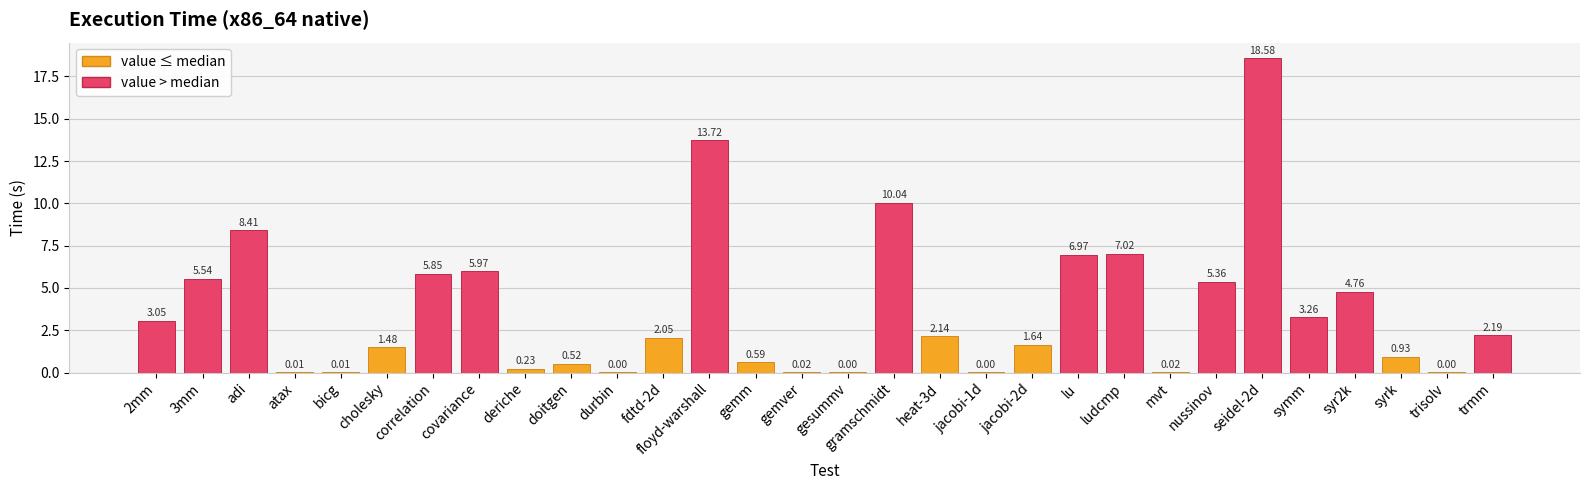

How many data points are above 2?

16